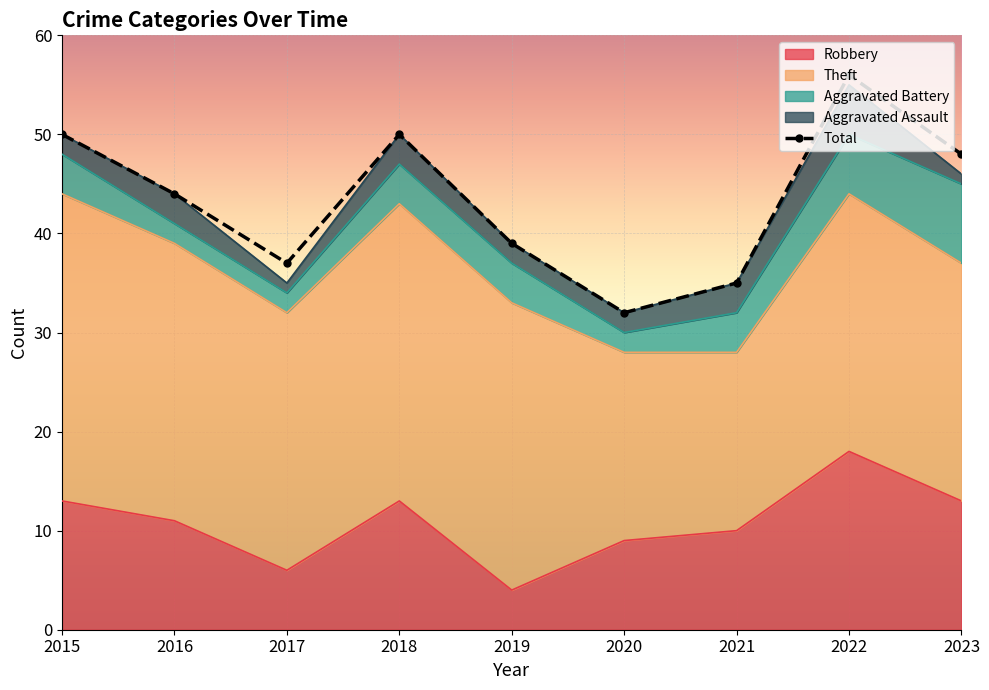

Which category has the highest value in the Total series?

2022